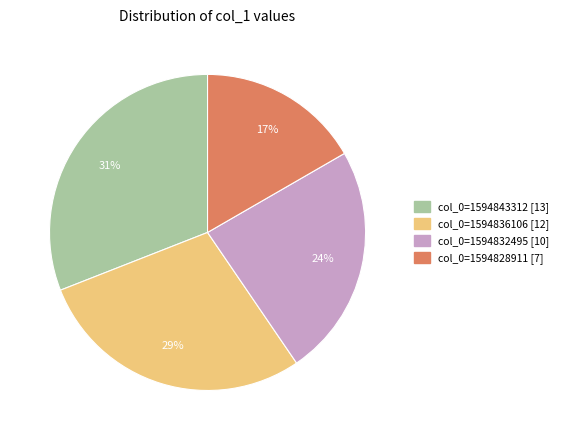

The col_0=1594843312 [13] slice represents 31% of the pie. True or false?

True